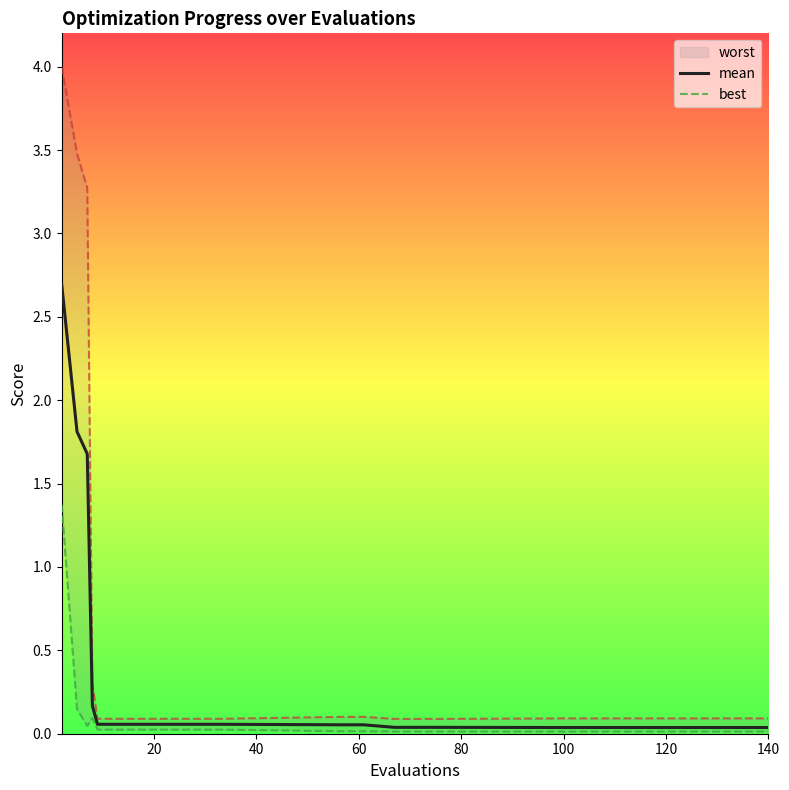

What is the average value of the mean series?

0.4